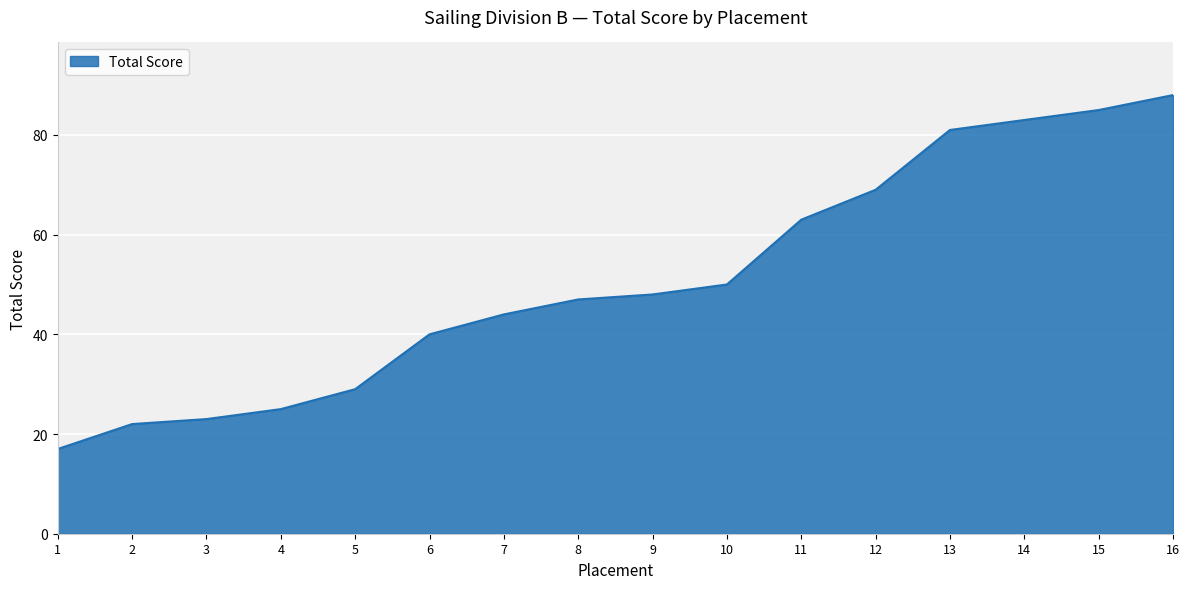

Reading left to right, what are all the values shown in this chart?

17	22	23	25	29	40	44	47	48	50	63	69	81	83	85	88